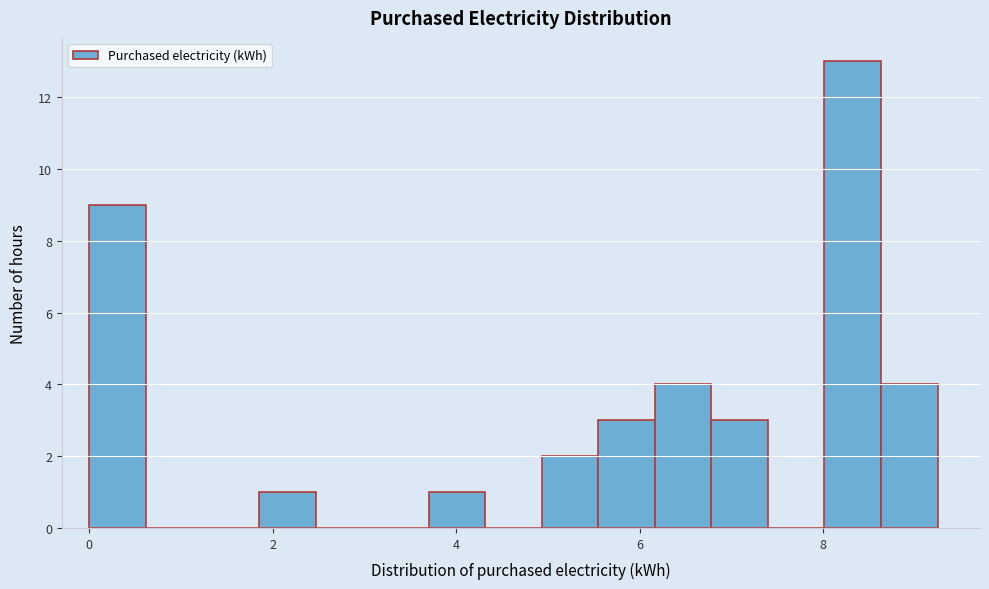

Around what value on the x-axis is the tallest bar? Give the approximate position of its centre, as read against the axis.

8.4